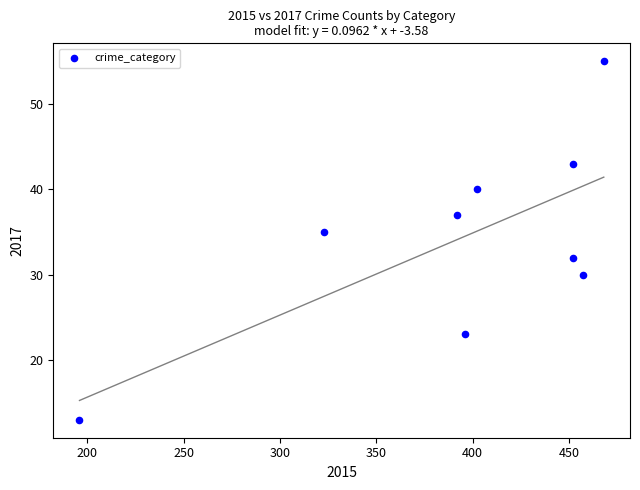

What Y value in the scatter plot is closest to 34?

35